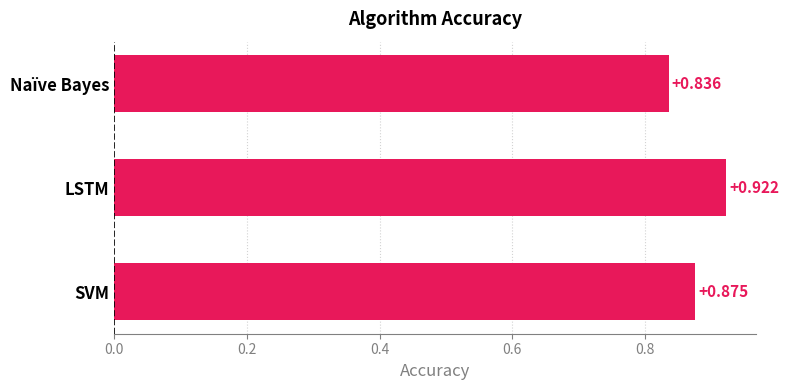

How many values are between 0 and 1?

3